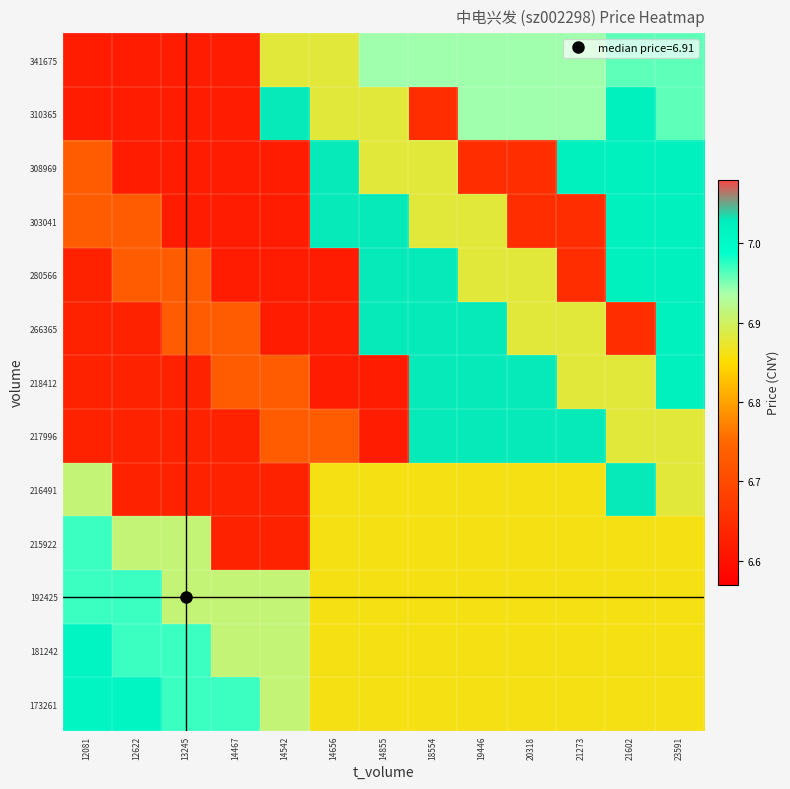

Reading right to left, extract all data points from this chart.

173261: 23591=6.9	21602=6.9	21273=6.9	20318=6.9	19446=6.9	18554=6.9	14855=6.9	14656=6.9	14542=6.9	14467=7.0	13245=7.0	12622=7.0	12081=7.0
181242: 23591=6.9	21602=6.9	21273=6.9	20318=6.9	19446=6.9	18554=6.9	14855=6.9	14656=6.9	14542=6.9	14467=6.9	13245=7.0	12622=7.0	12081=7.0
192425: 23591=6.9	21602=6.9	21273=6.9	20318=6.9	19446=6.9	18554=6.9	14855=6.9	14656=6.9	14542=6.9	14467=6.9	13245=6.9	12622=7.0	12081=7.0
215922: 23591=6.9	21602=6.9	21273=6.9	20318=6.9	19446=6.9	18554=6.9	14855=6.9	14656=6.9	14542=6.6	14467=6.6	13245=6.9	12622=6.9	12081=7.0
216491: 23591=6.9	21602=7.0	21273=6.9	20318=6.9	19446=6.9	18554=6.9	14855=6.9	14656=6.9	14542=6.6	14467=6.6	13245=6.6	12622=6.6	12081=6.9
217996: 23591=6.9	21602=6.9	21273=7.0	20318=7.0	19446=7.0	18554=7.0	14855=6.6	14656=6.7	14542=6.7	14467=6.6	13245=6.6	12622=6.6	12081=6.6
218412: 23591=7.0	21602=6.9	21273=6.9	20318=7.0	19446=7.0	18554=7.0	14855=6.6	14656=6.6	14542=6.7	14467=6.7	13245=6.6	12622=6.6	12081=6.6
266365: 23591=7.0	21602=6.7	21273=6.9	20318=6.9	19446=7.0	18554=7.0	14855=7.0	14656=6.6	14542=6.6	14467=6.7	13245=6.7	12622=6.6	12081=6.6
280566: 23591=7.0	21602=7.0	21273=6.7	20318=6.9	19446=6.9	18554=7.0	14855=7.0	14656=6.6	14542=6.6	14467=6.6	13245=6.7	12622=6.7	12081=6.6
303041: 23591=7.0	21602=7.0	21273=6.7	20318=6.7	19446=6.9	18554=6.9	14855=7.0	14656=7.0	14542=6.6	14467=6.6	13245=6.6	12622=6.7	12081=6.7
308969: 23591=7.0	21602=7.0	21273=7.0	20318=6.7	19446=6.7	18554=6.9	14855=6.9	14656=7.0	14542=6.6	14467=6.6	13245=6.6	12622=6.6	12081=6.7
310365: 23591=7.0	21602=7.0	21273=6.9	20318=6.9	19446=6.9	18554=6.7	14855=6.9	14656=6.9	14542=7.0	14467=6.6	13245=6.6	12622=6.6	12081=6.6
341675: 23591=7.0	21602=7.0	21273=6.9	20318=6.9	19446=6.9	18554=6.9	14855=6.9	14656=6.9	14542=6.9	14467=6.6	13245=6.6	12622=6.6	12081=6.6